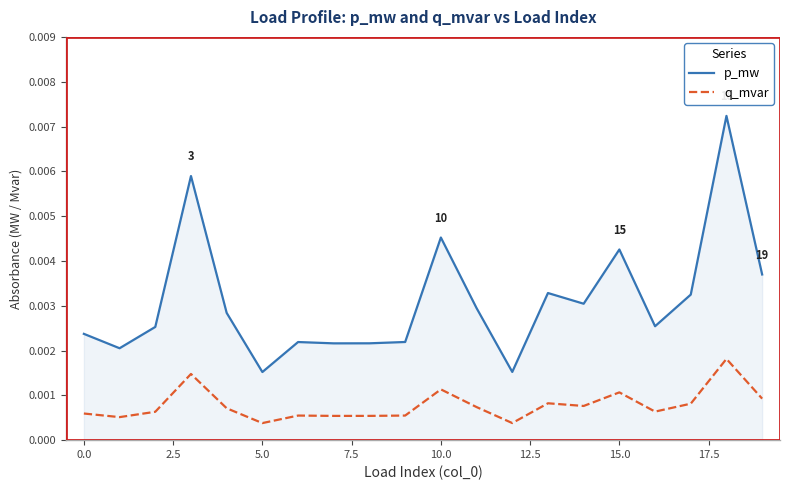

List the series in order of their peak value, highest first.

p_mw, q_mvar